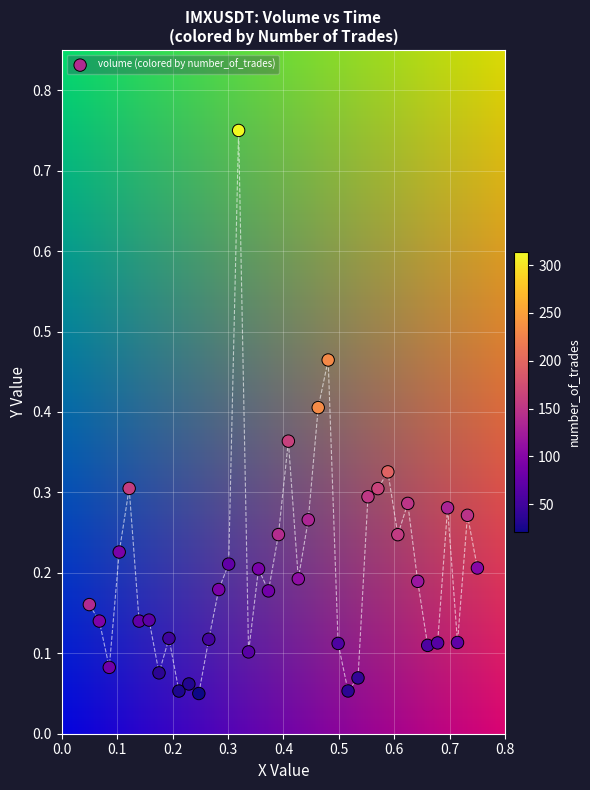

What is the range of X values (max minus min)?

0.7